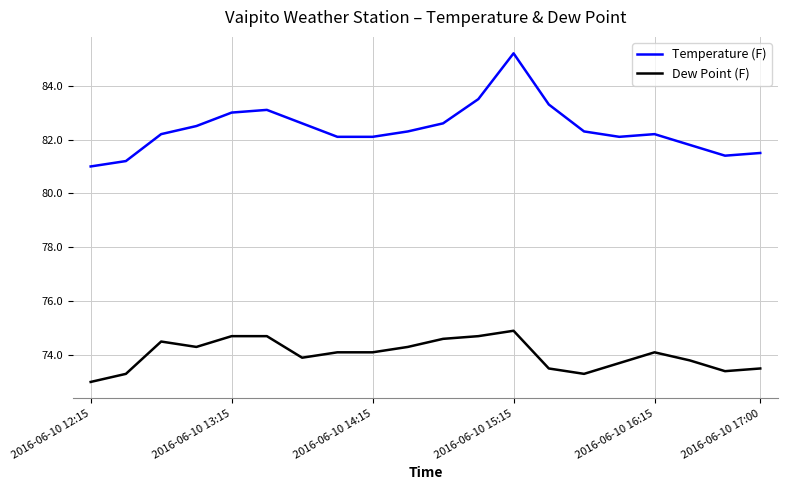

What is the difference between the maximum and minimum values in the Temperature (F) series?

4.2